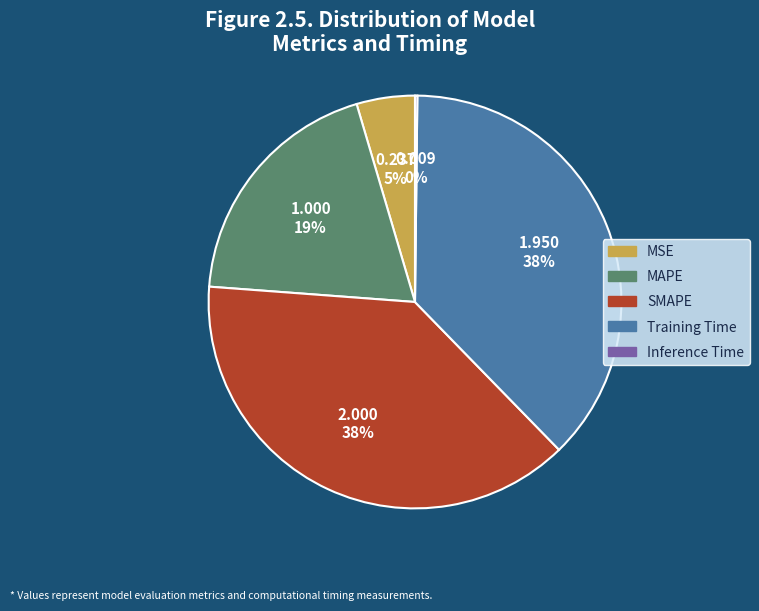

True or false: Training Time accounts for 38% of the total.

True